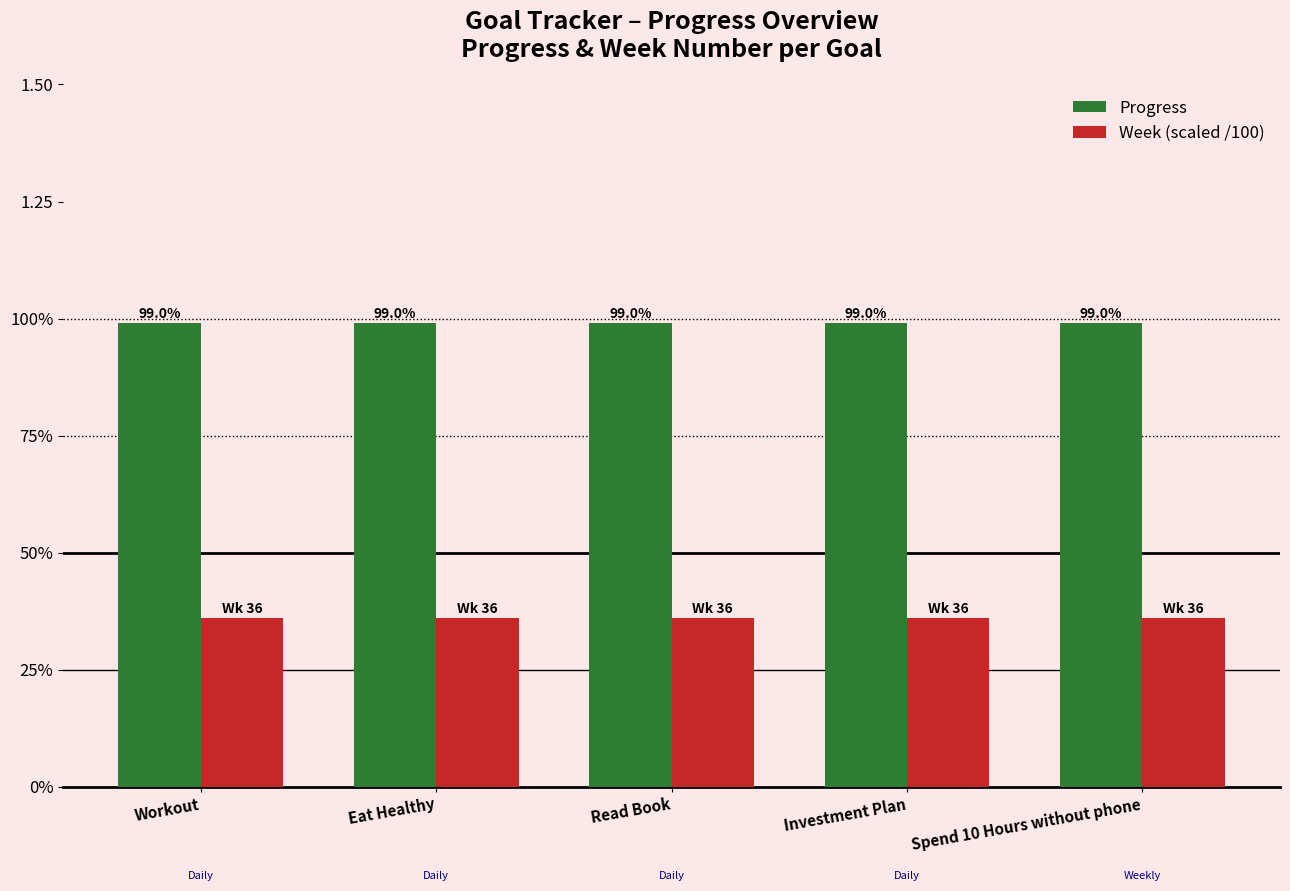

Does the chart contain stacked bars?

No